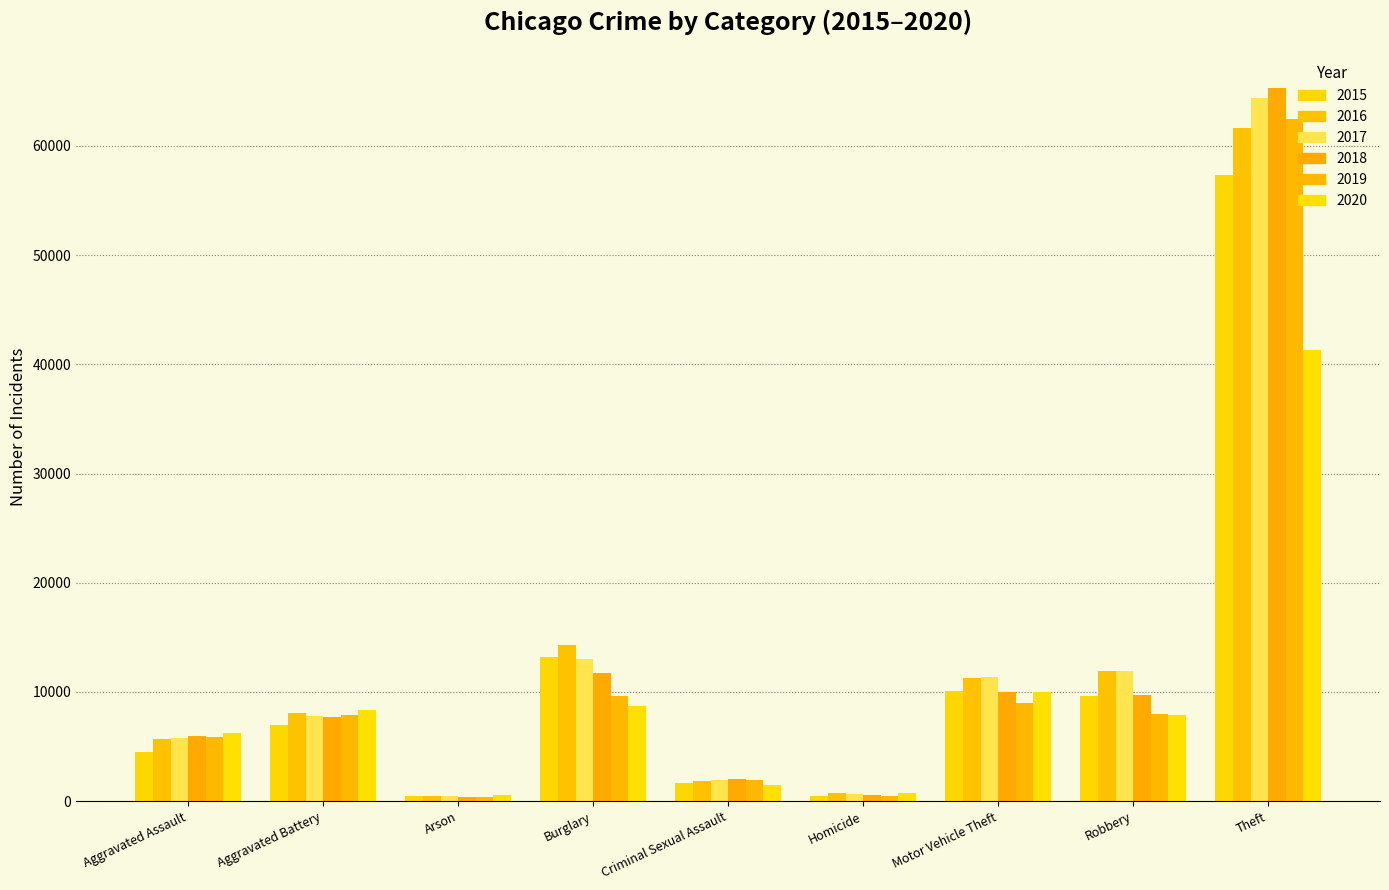

Which series changed the most between Motor Vehicle Theft and Theft?

2018